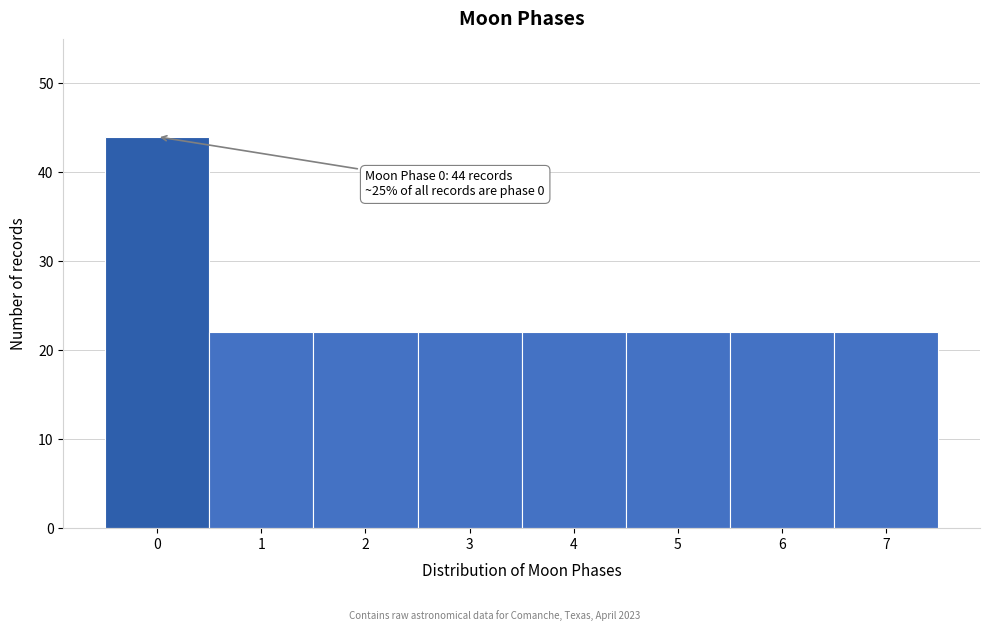

Reading left to right, list all the values displayed in this chart.

44	22	22	22	22	22	22	22